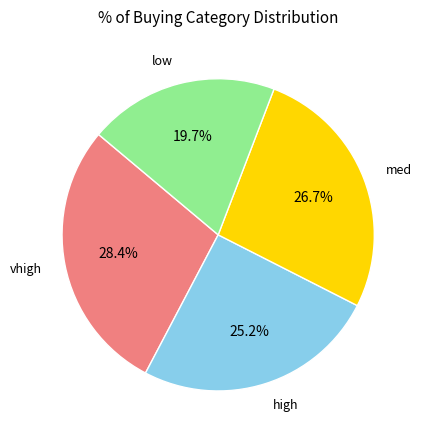

How many slices are in this pie chart?

4